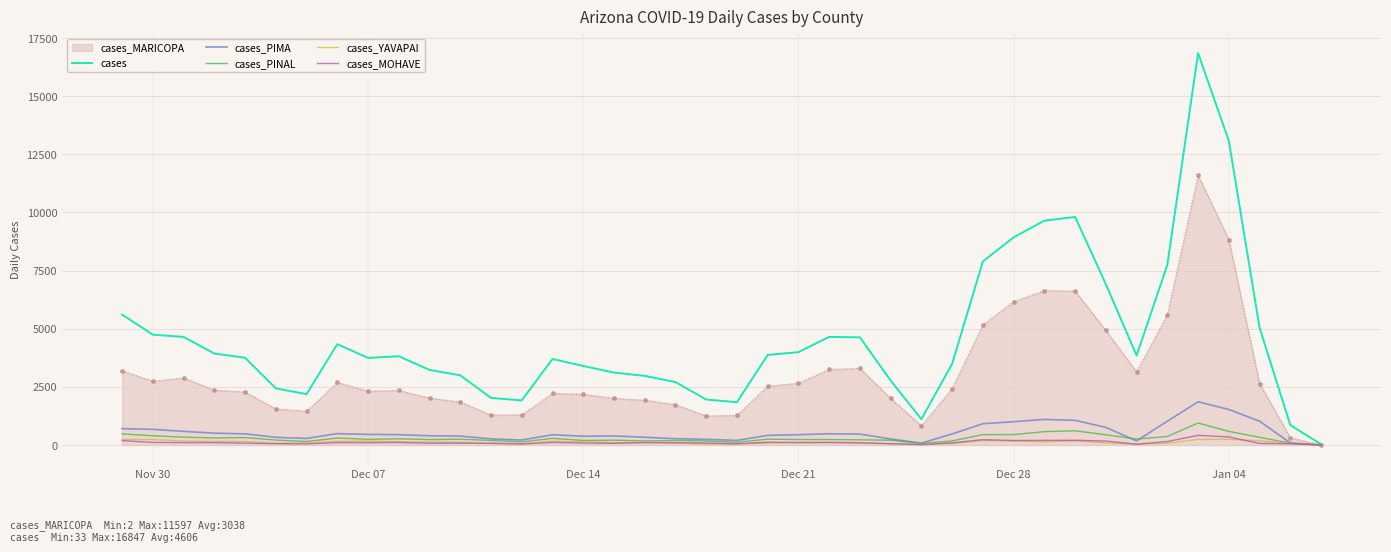

Which series has the largest total across all categories?

cases